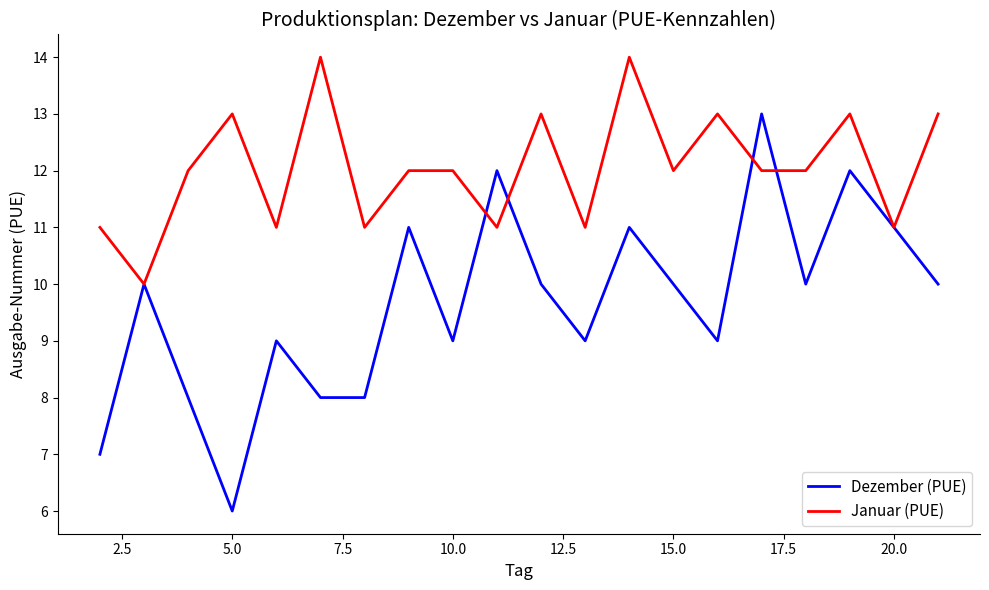

Which series has the largest total across all categories?

Januar (PUE)